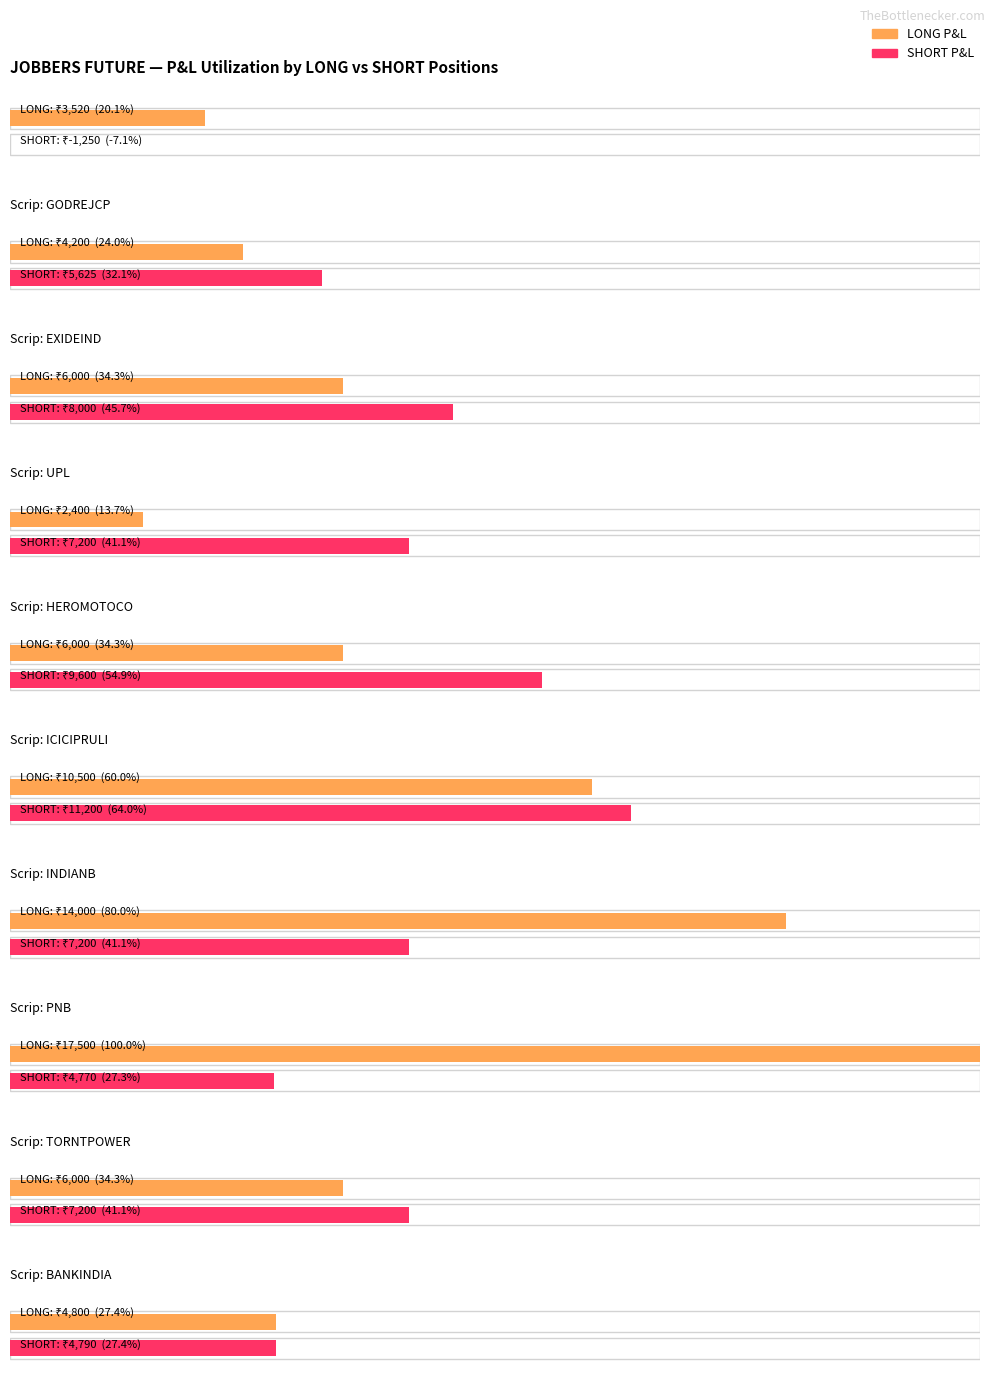

Reading left to right, list all the values displayed in this chart.

LONG: REPCOHOME=3520.0	GODREJCP=4200.0	EXIDEIND=6000.0	UPL=2400.0	HEROMOTOCO=6000.0	ICICIPRULI=10500.0	INDIANB=14000.0	PNB=17500.0	TORNTPOWER=6000.0	BANKINDIA=4800.0
SHORT: REPCOHOME=-1250.0	GODREJCP=5625.0	EXIDEIND=8000.0	UPL=7200.0	HEROMOTOCO=9600.0	ICICIPRULI=11200.0	INDIANB=7200.0	PNB=4770.0	TORNTPOWER=7200.0	BANKINDIA=4790.0